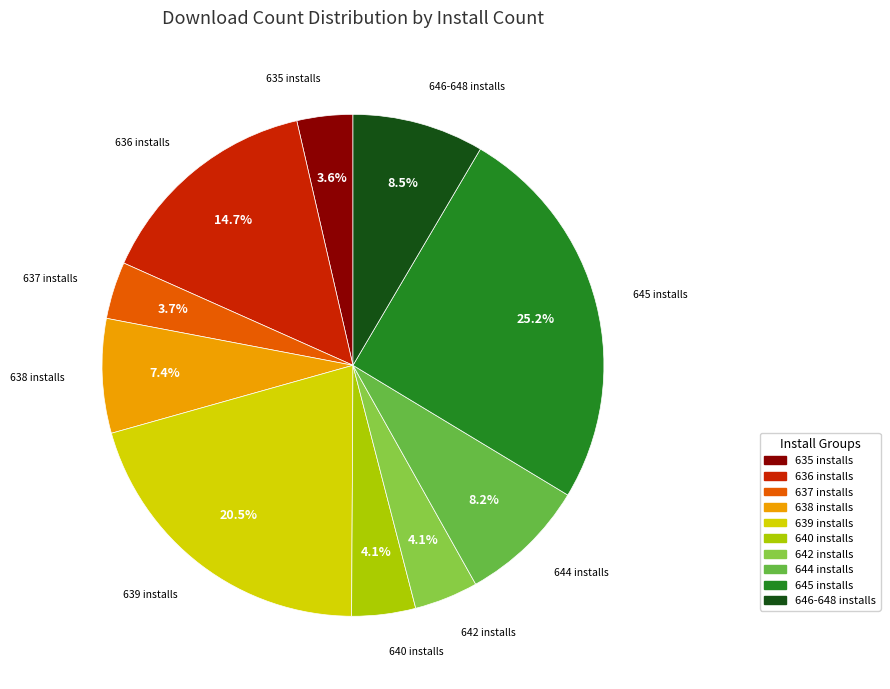

Is there any slice that represents more than half of the pie?

No